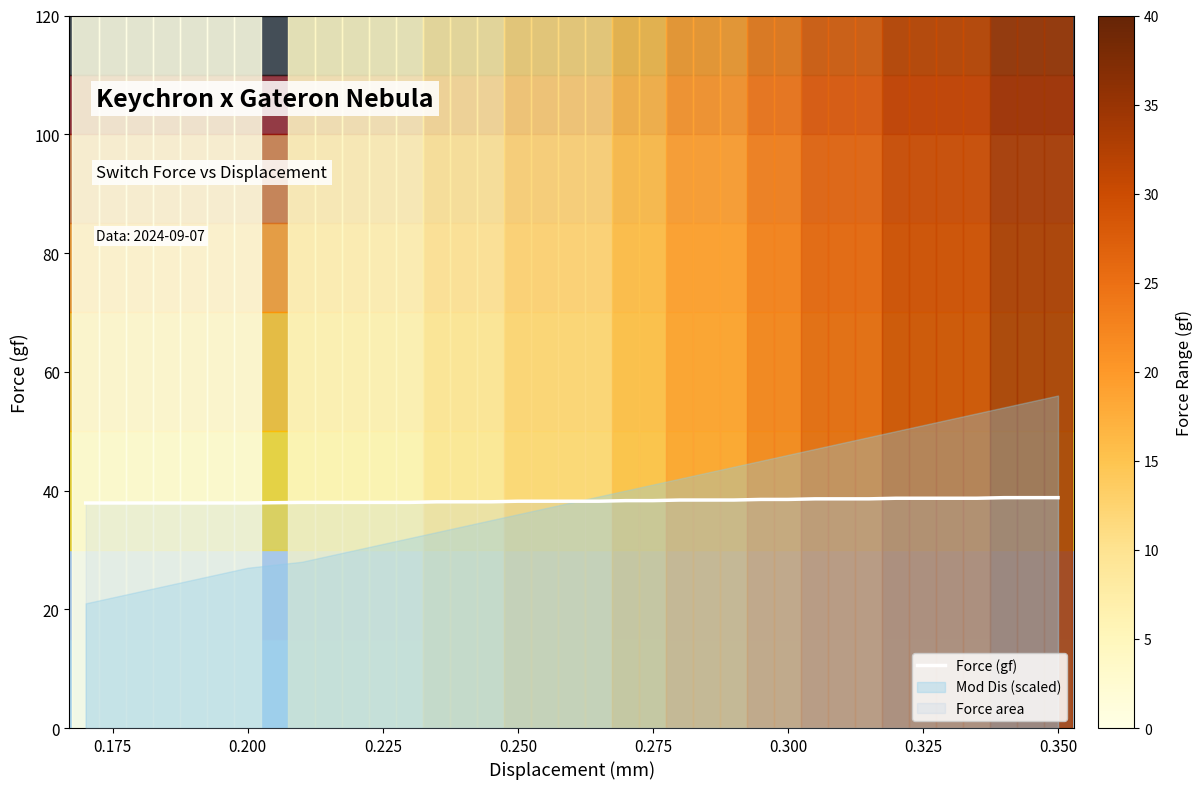

What is the minimum value for Force (gf)?

37.9